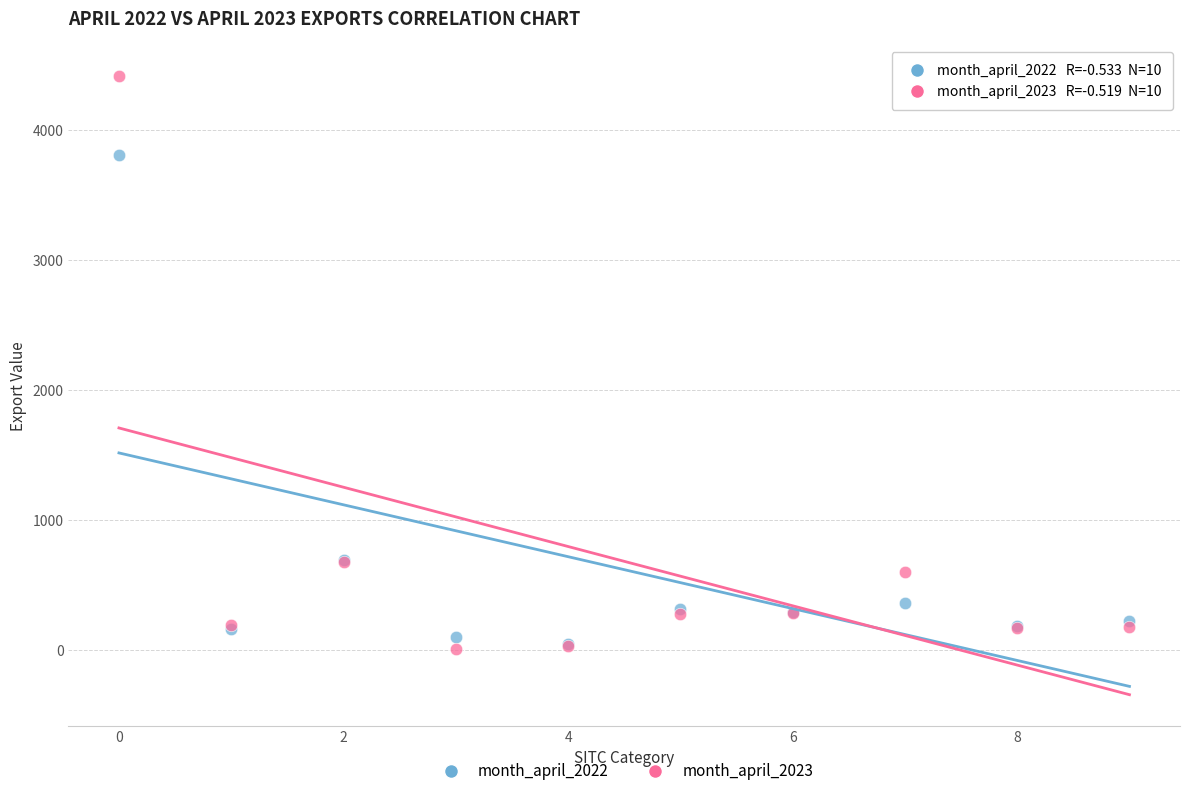

What are all the series names shown in the legend?

month_april_2022, month_april_2023